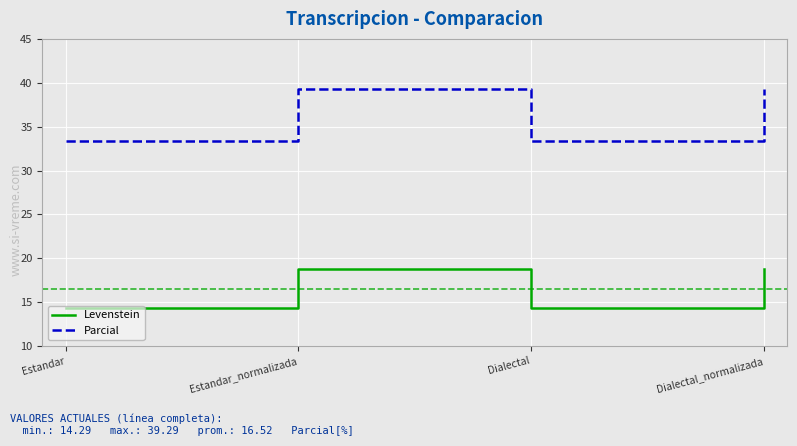

How many distinct data groups are displayed?

2